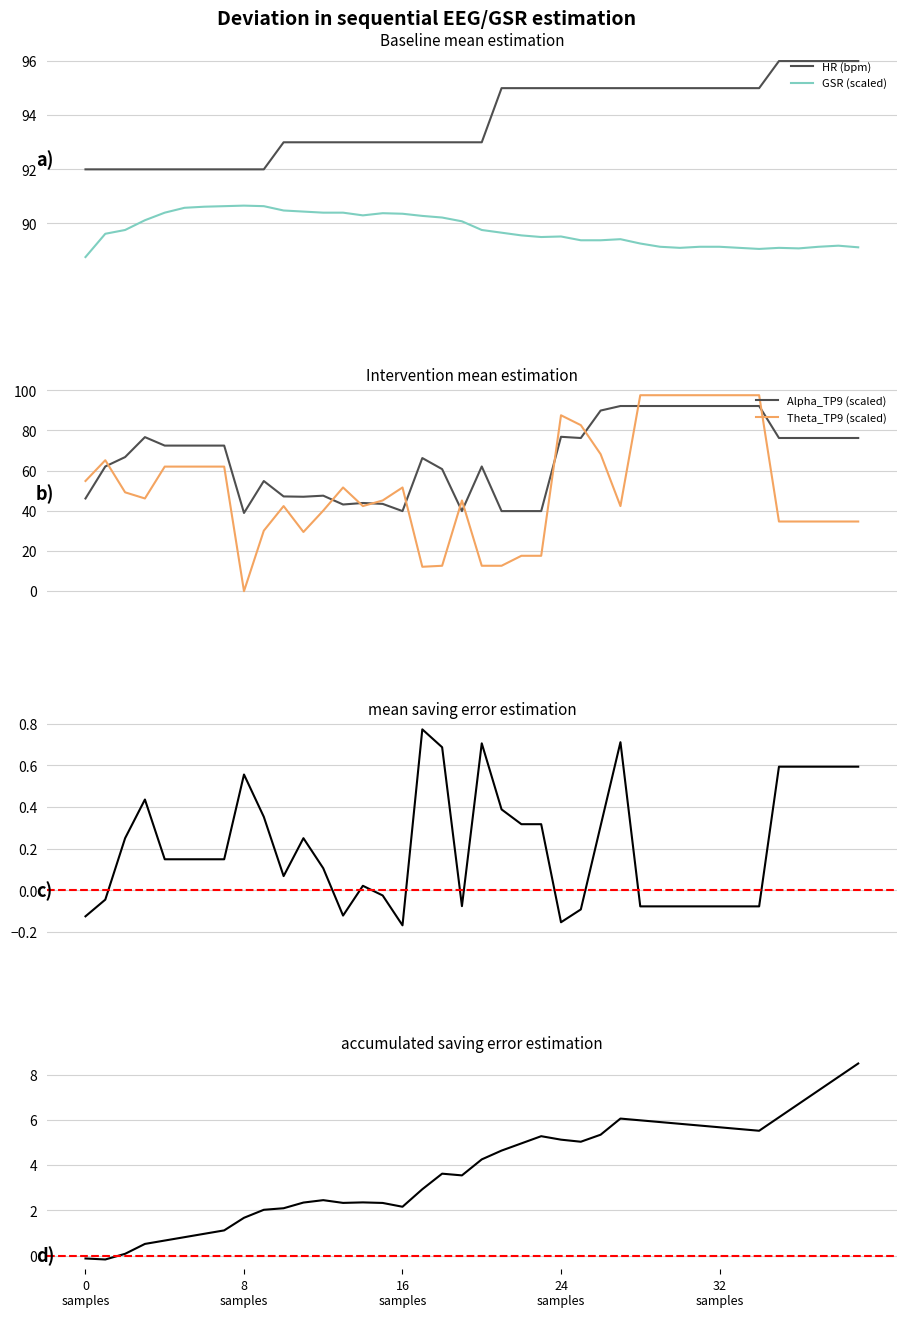

What position from the right is 4?

36